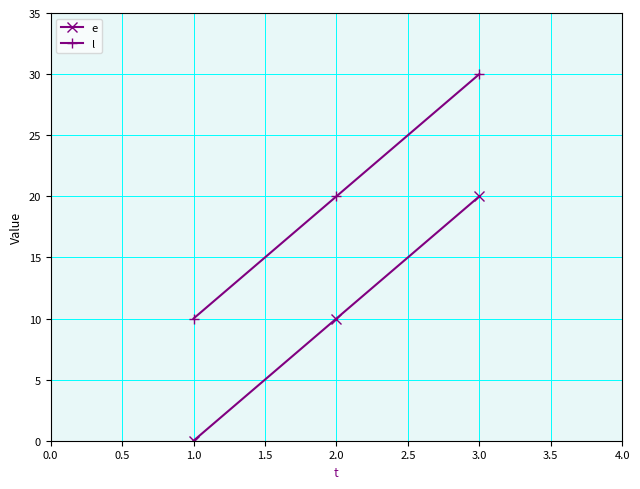

What is the difference between the maximum and minimum values in the e series?

20